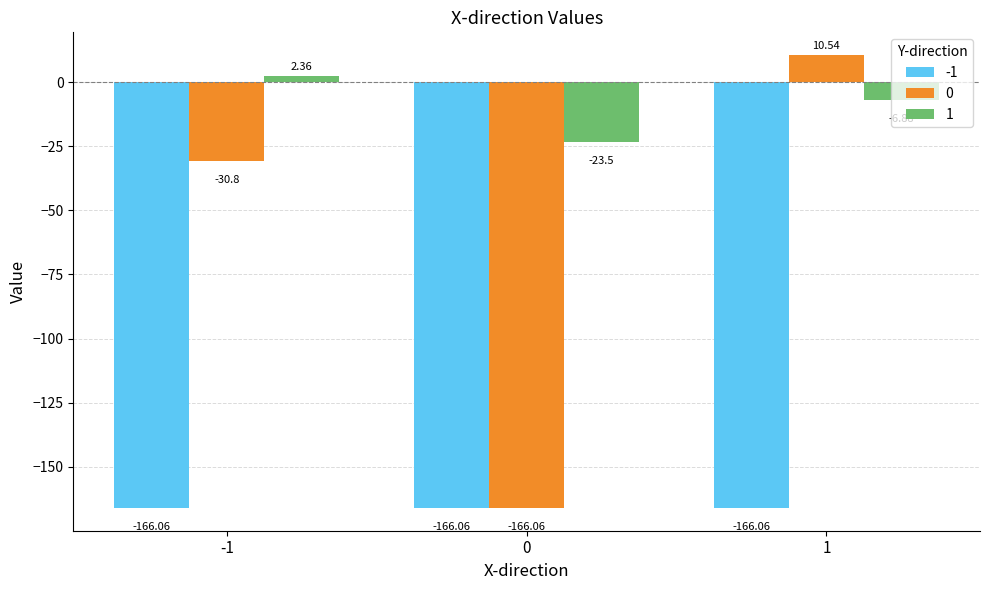

At which category is the sum across all series the highest?

1